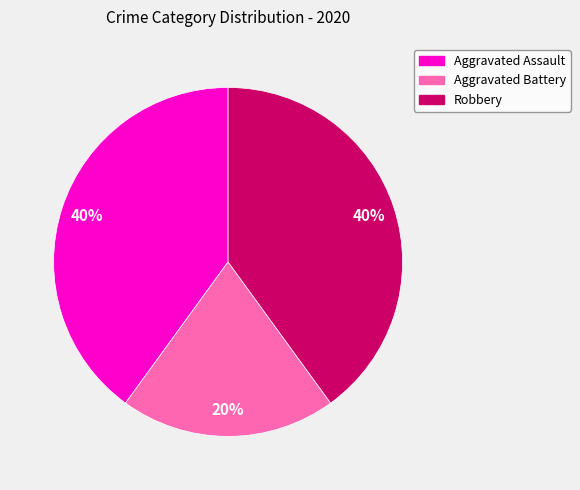

What percentage is the Aggravated Assault slice, to the nearest percent?

40%